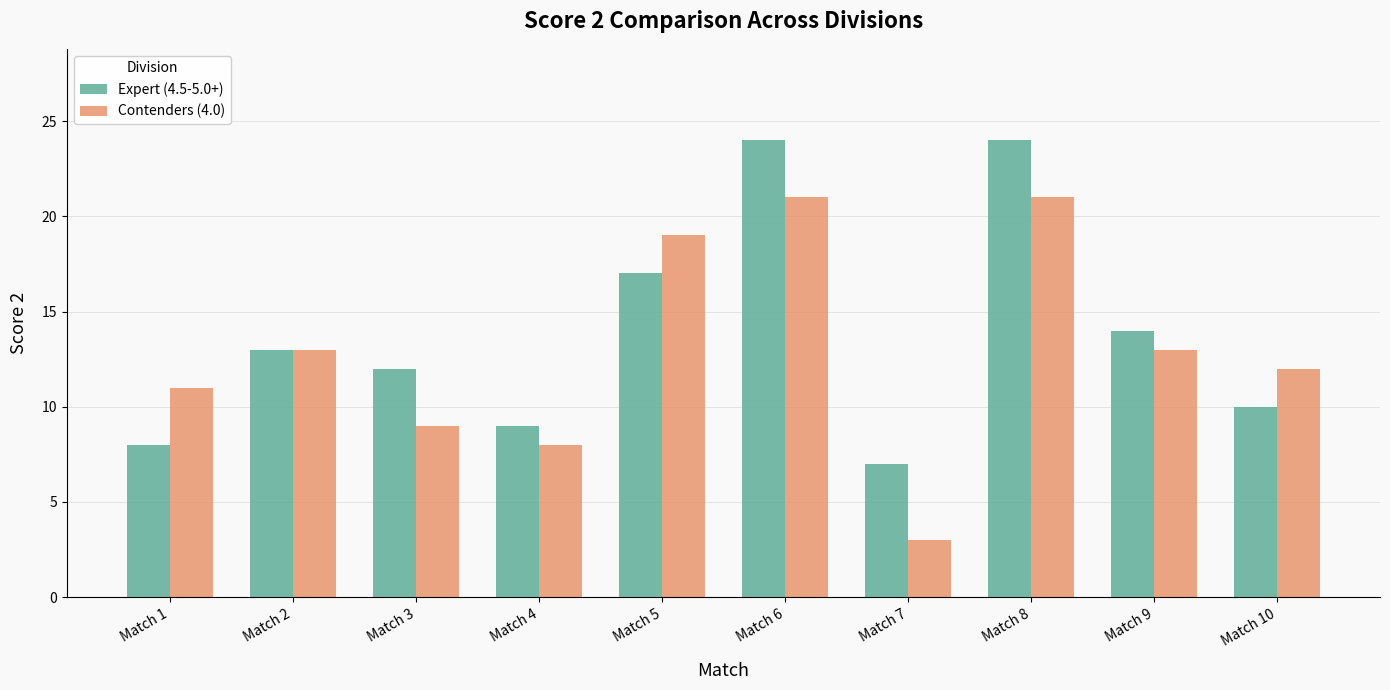

How many groups of bars are there?

10